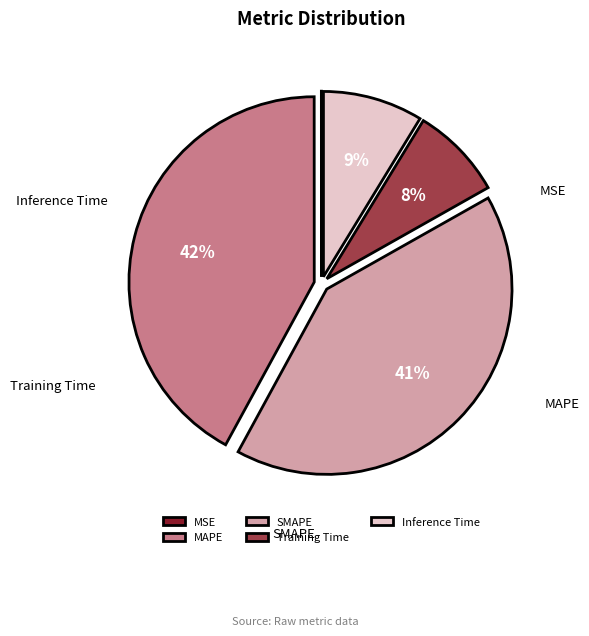

To the nearest percent, what portion does Inference Time represent?

9%